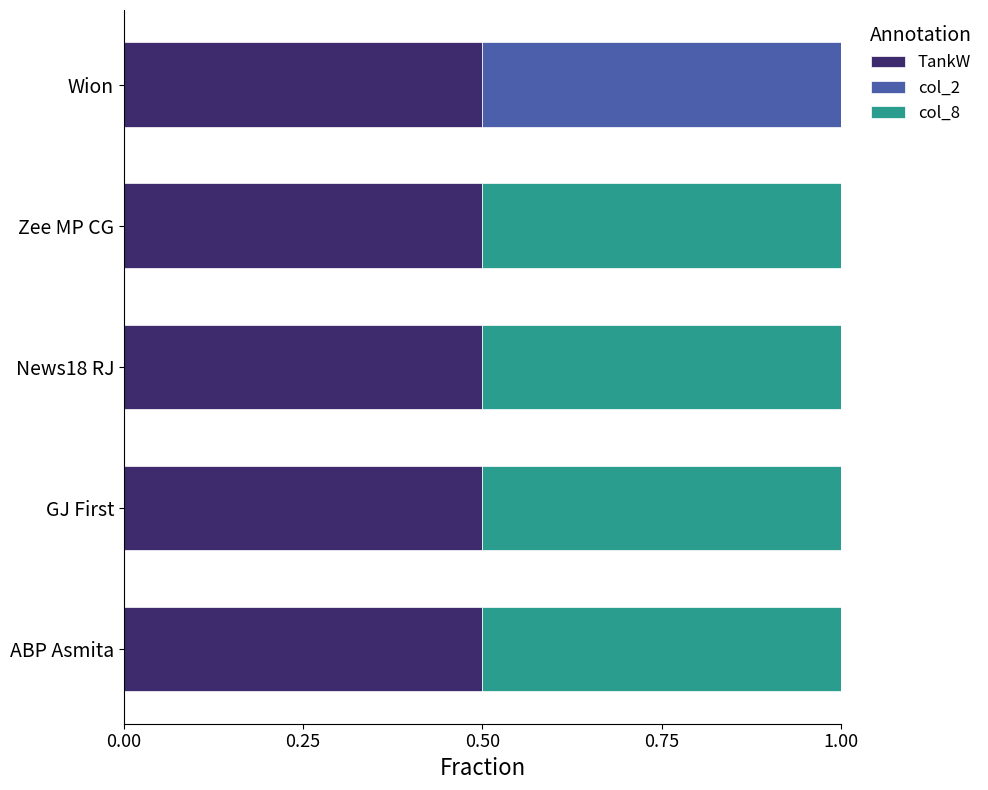

What is the total value across all series at Wion?

1.0